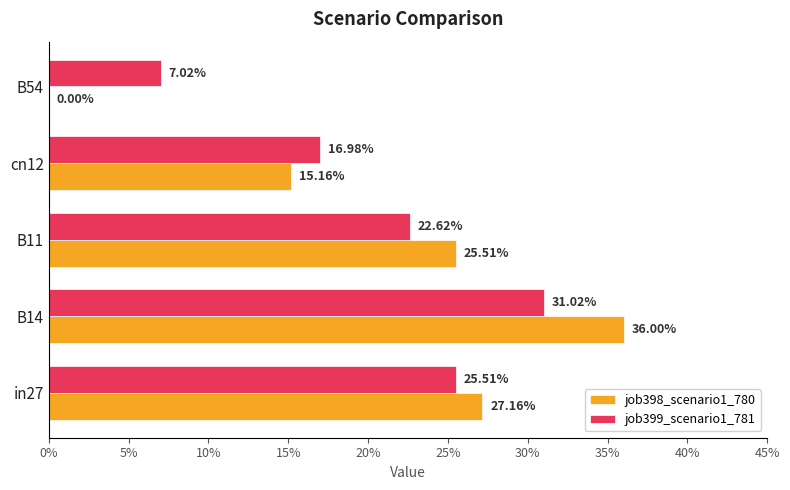

List the series in order of their peak value, lowest first.

job399_scenario1_781, job398_scenario1_780